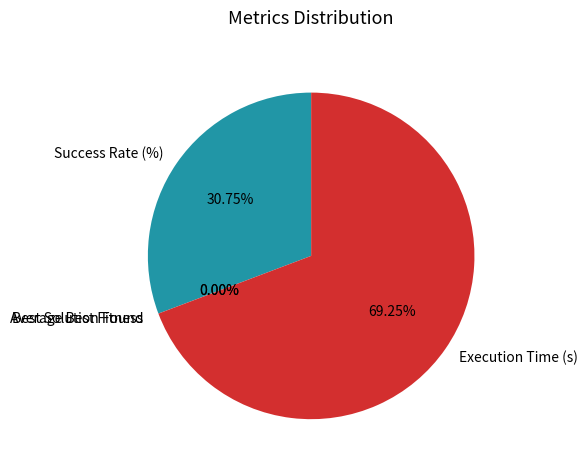

What is the majority slice?

Execution Time (s)